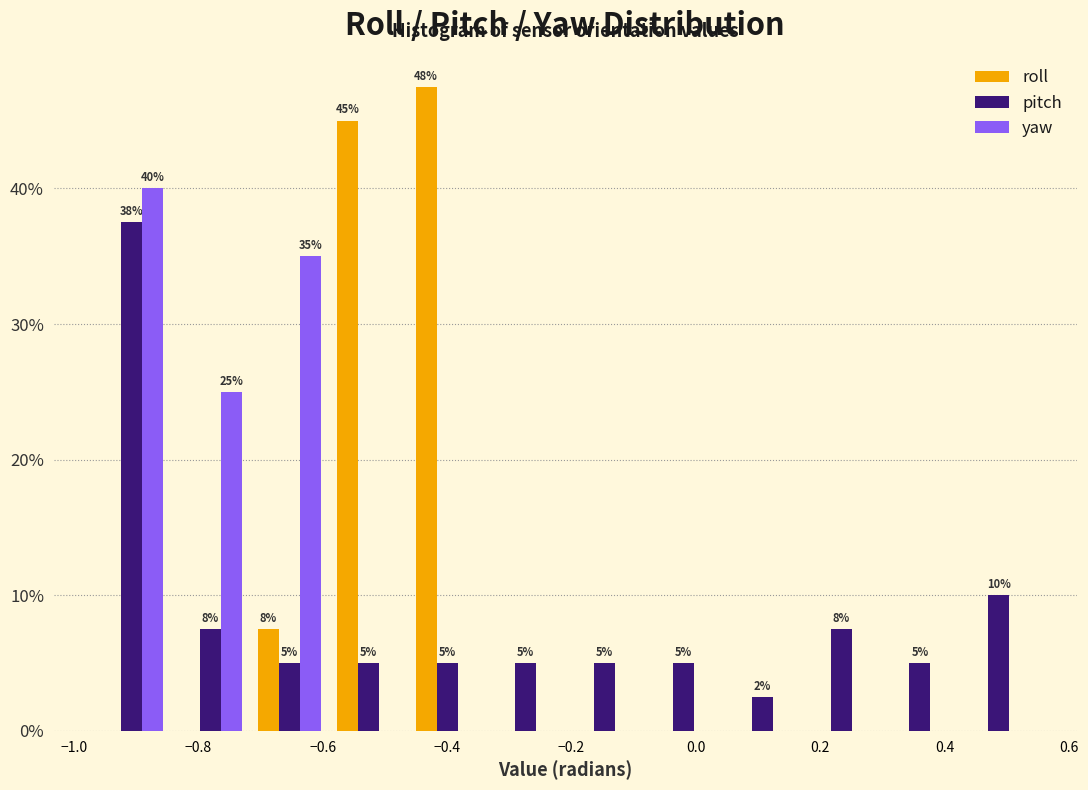

In the pitch series, which range on the x-axis has the tallest bar?

-0.98 to -0.84